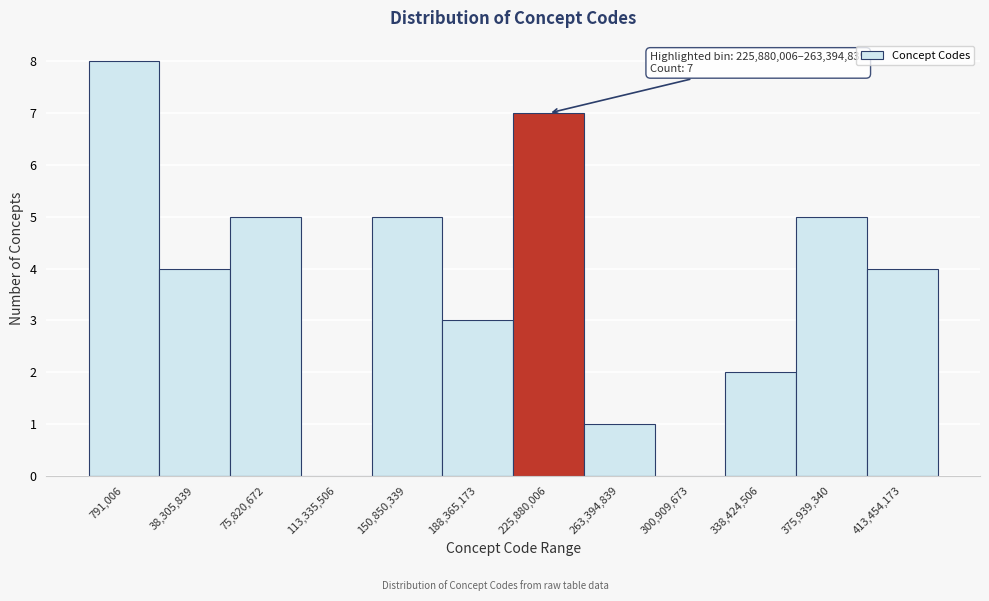

Reading left to right, transcribe all the data shown in this chart.

791,006=8	38,305,839=4	75,820,672=5	113,335,506=0	150,850,339=5	188,365,173=3	225,880,006=7	263,394,839=1	300,909,673=0	338,424,506=2	375,939,340=5	413,454,173=4